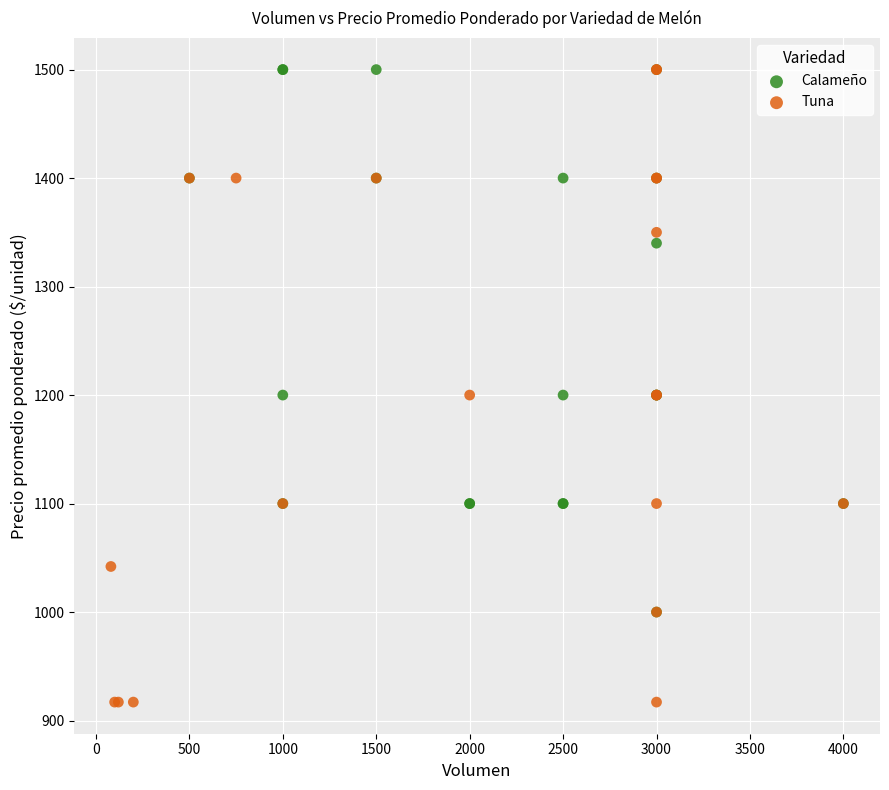

Which series has the largest Y range (max minus min)?

Tuna